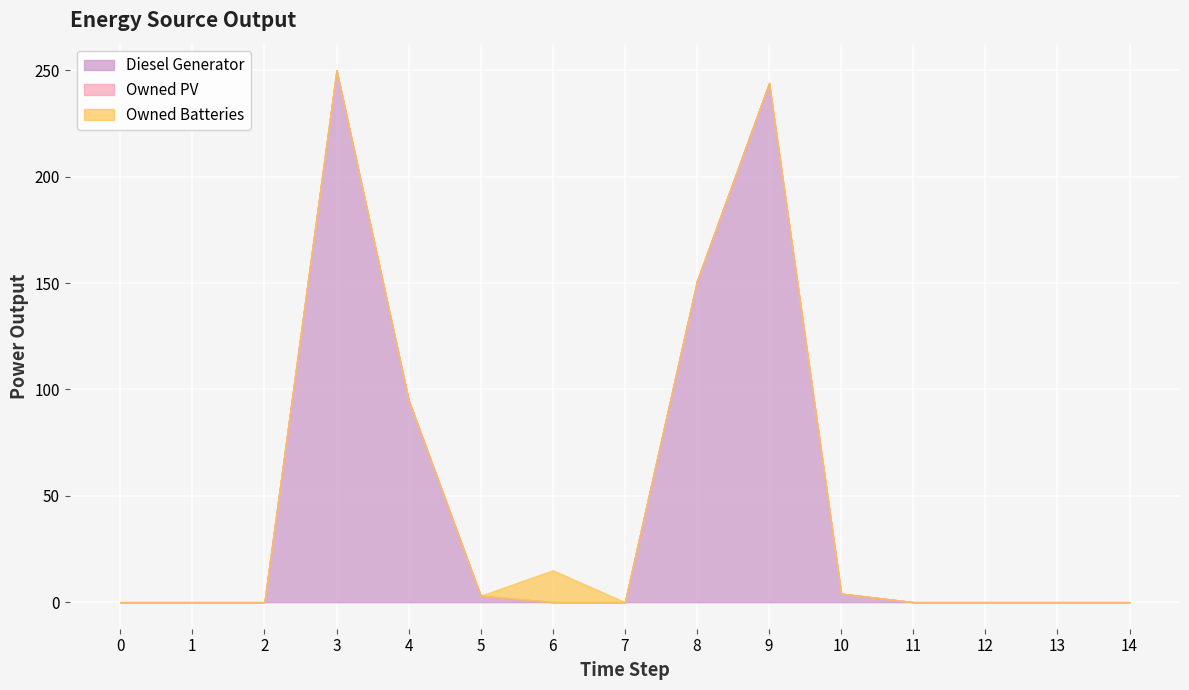

Where do Diesel Generator and Owned Batteries first cross each other?

5 and 6